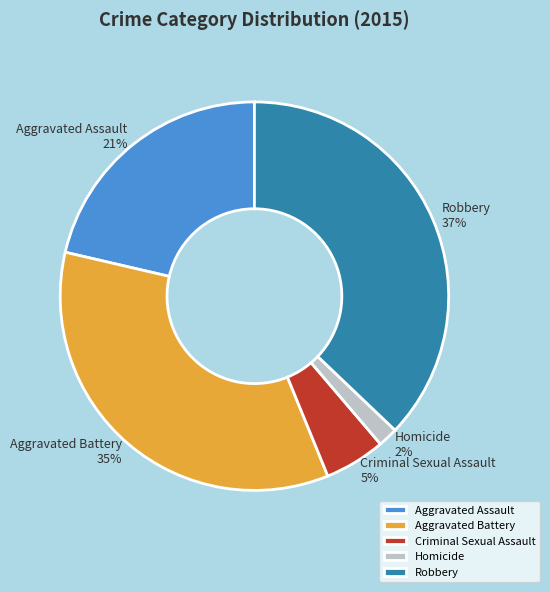

To the nearest percent, what percentage of the pie is Aggravated Assault?

21%